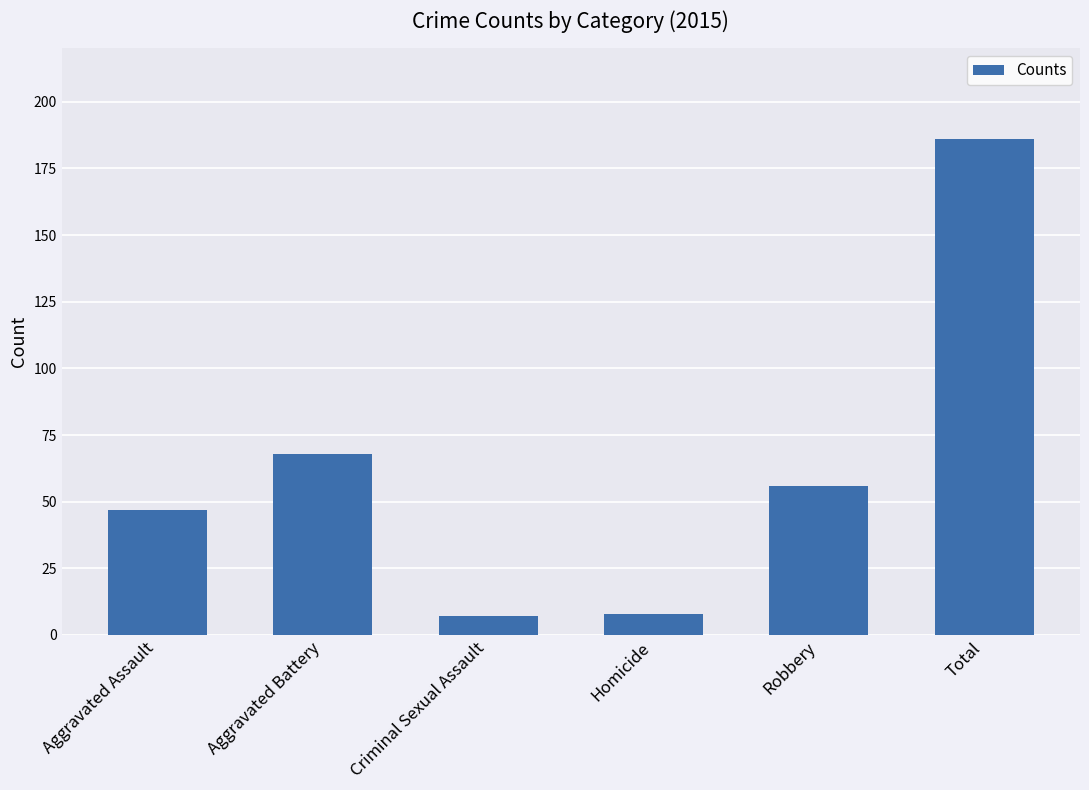

What is the label of the 5th bar from the right?

Aggravated Battery